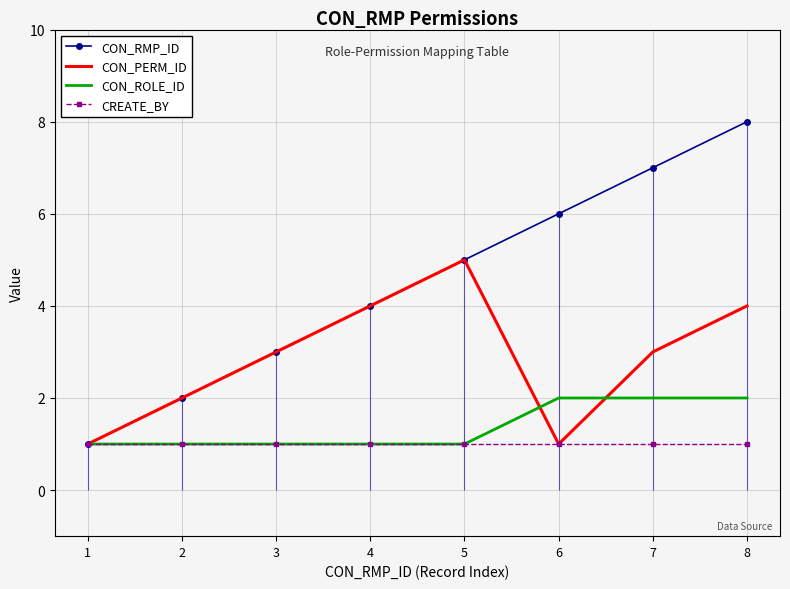

What is the difference between the maximum and minimum values in the CON_RMP_ID series?

7